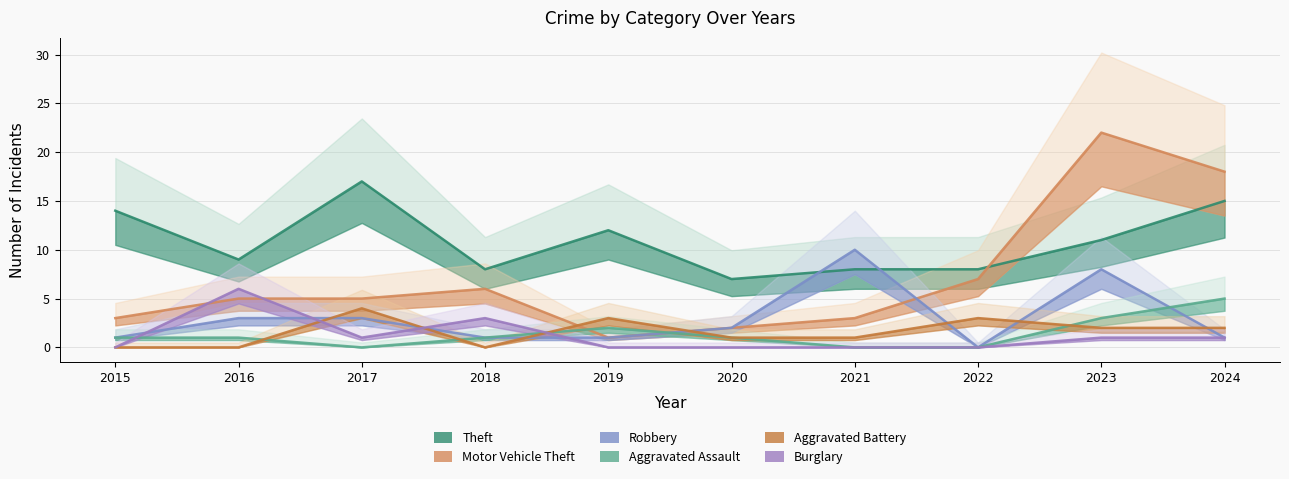

How many lines are shown in the chart?

6